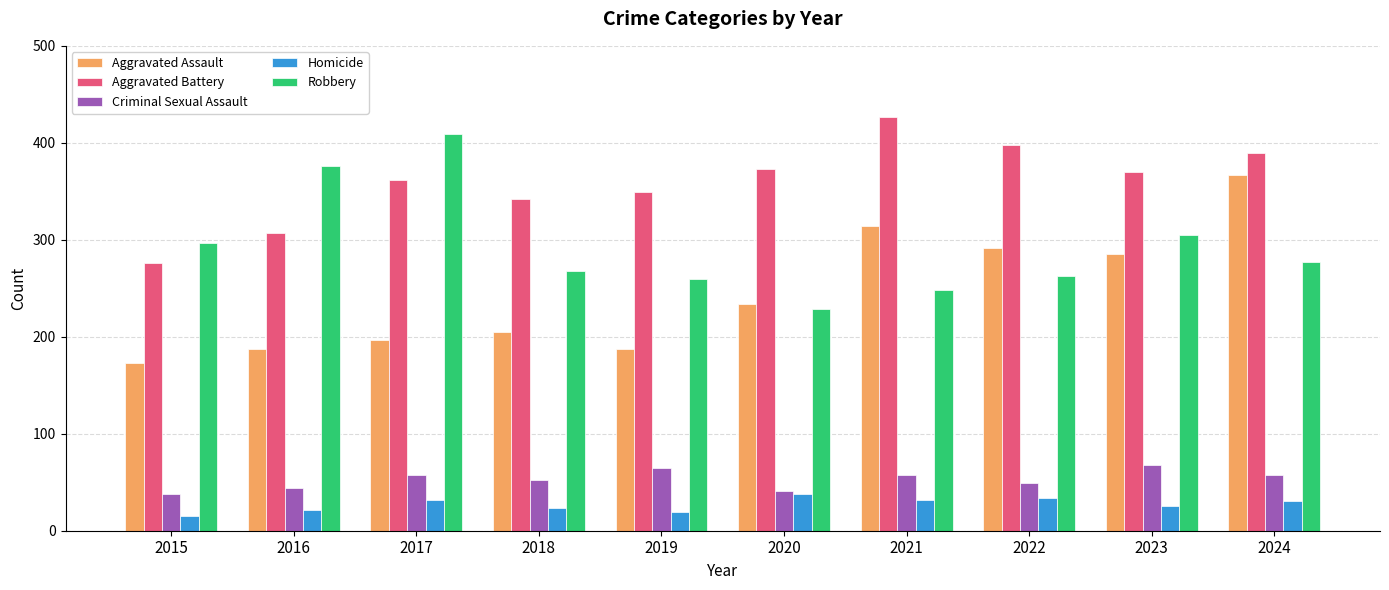

What is the value of the Criminal Sexual Assault bar at the 10th from the left?

57